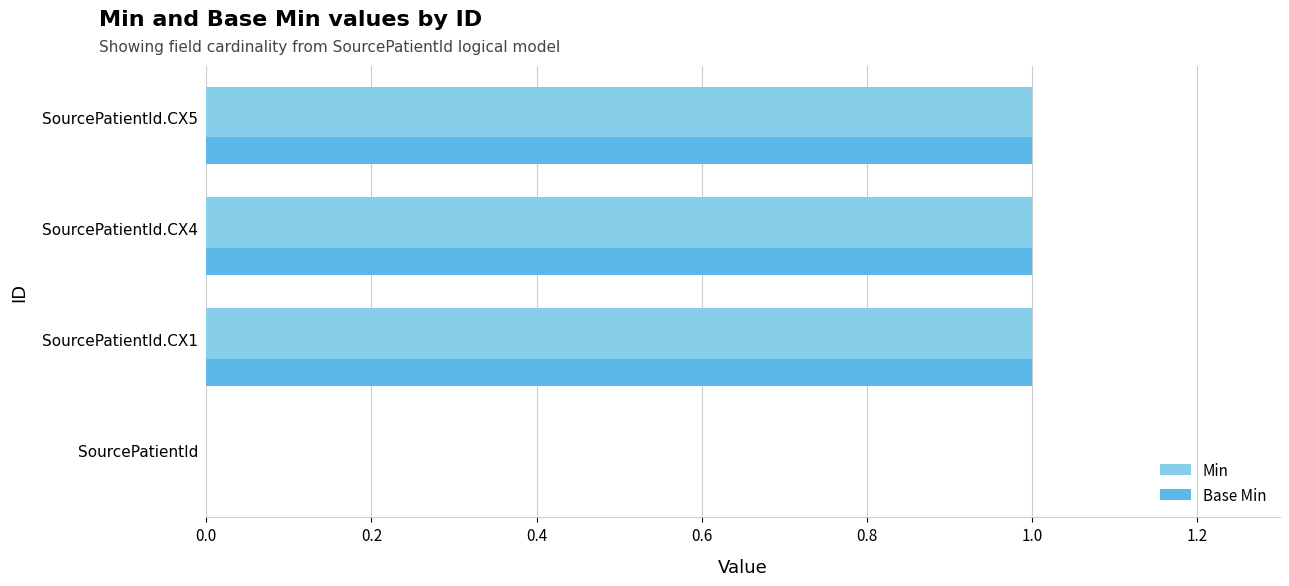

The Min series shows 1 at SourcePatientId.CX5. True or false?

True